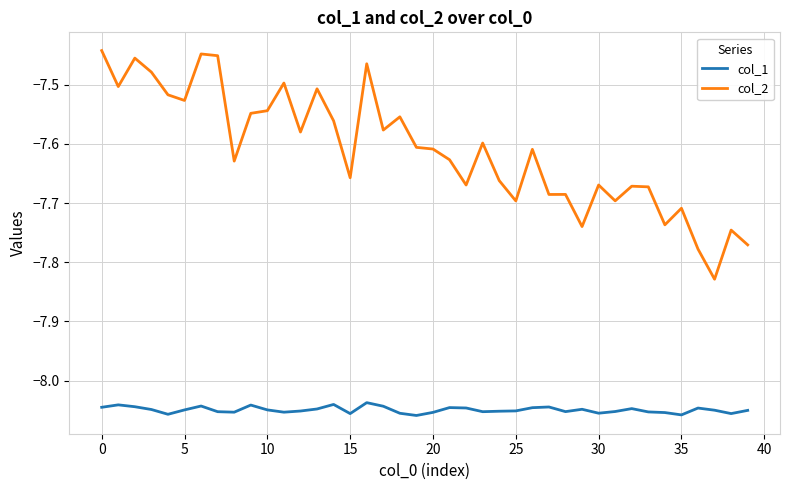

What is the difference between the maximum and minimum values in the col_2 series?

0.4